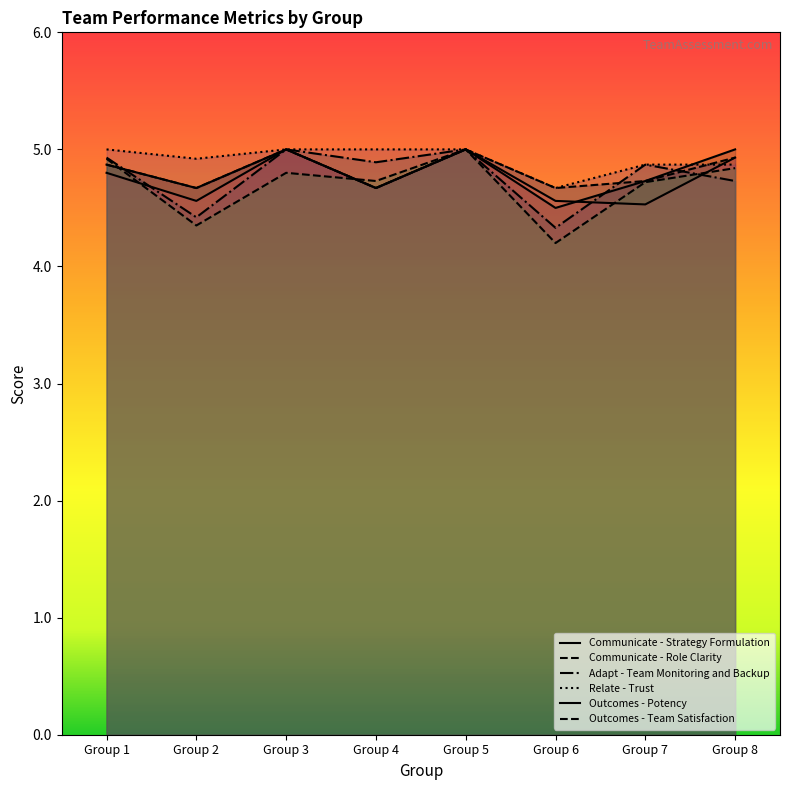

Which series changed the most between Group 1 and Group 3?

Outcomes - Potency